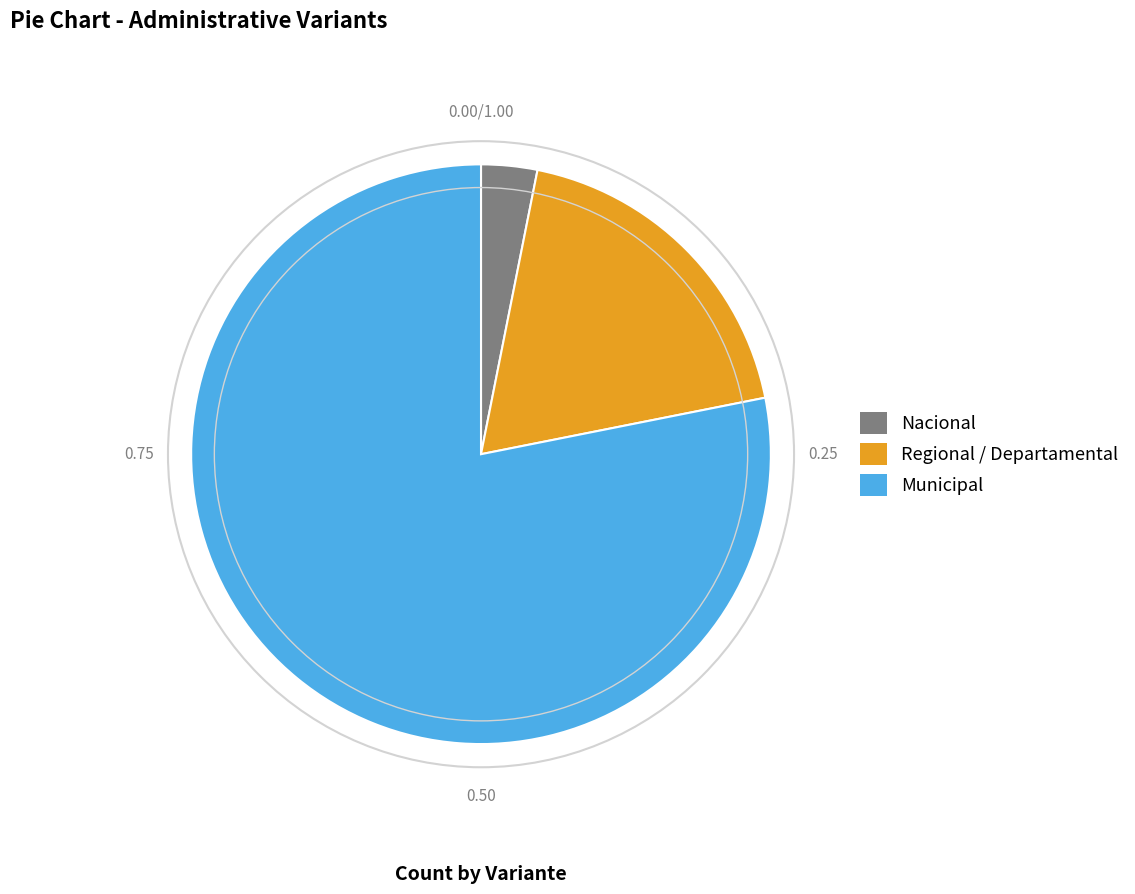

How many slices are in this pie chart?

3